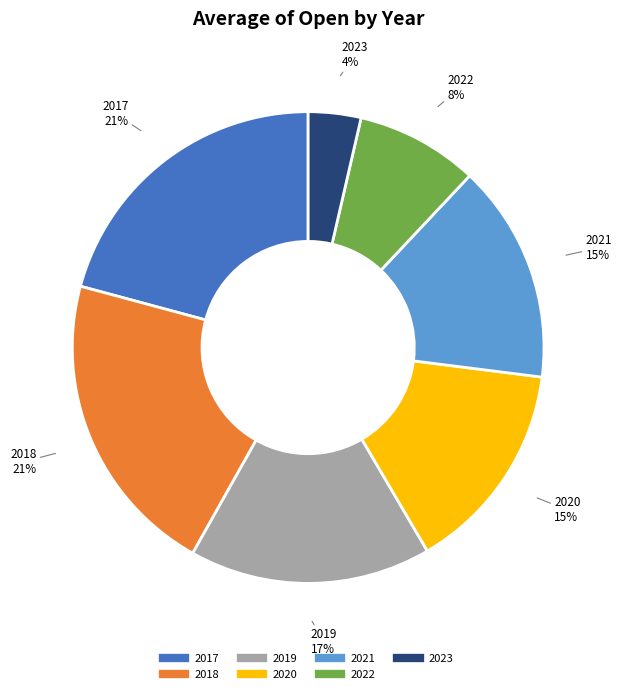

Approximately how many times larger is the value at 2022 compared to 2018?

0.4